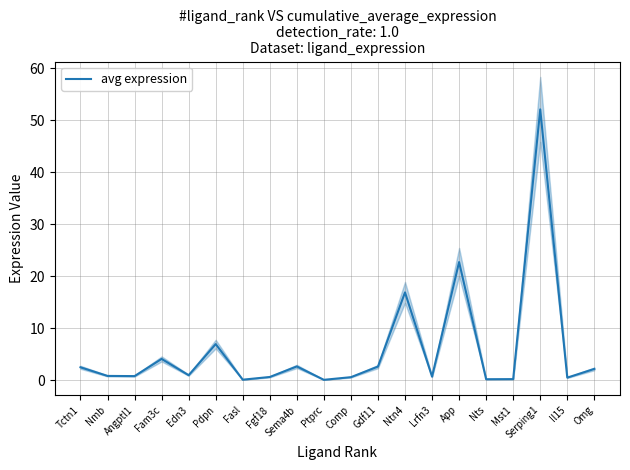

What is the change in value from Ptprc to Serping1?

+52.0